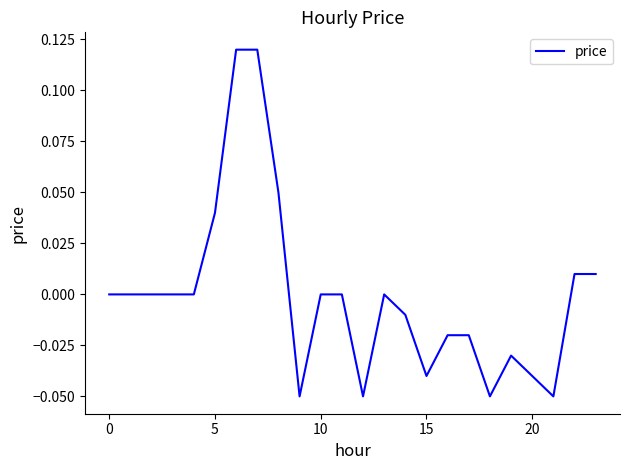

Does the chart display data point markers on the line(s)?

No